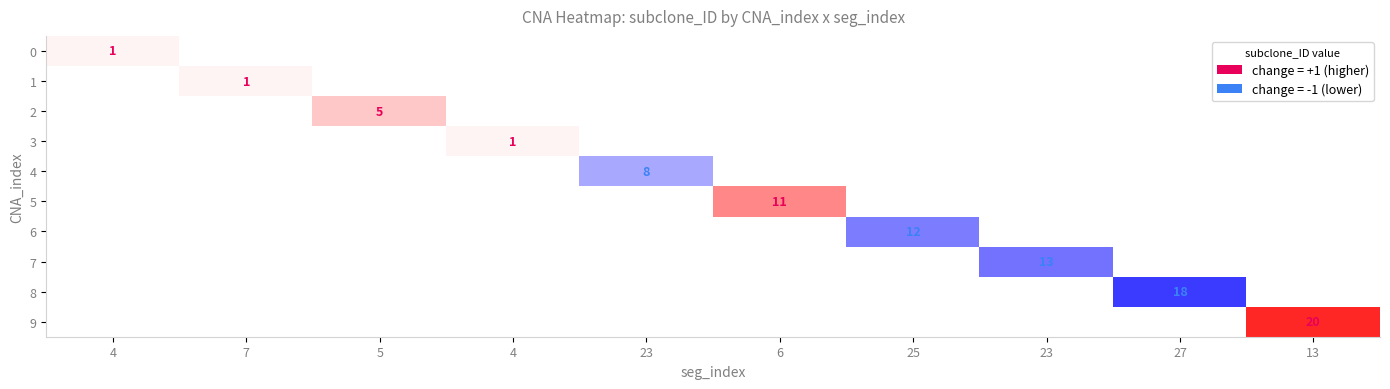

List the series in order of their peak value, highest first.

13, 27, 23b, 25, 6, 23, 5, 4, 7, 4b